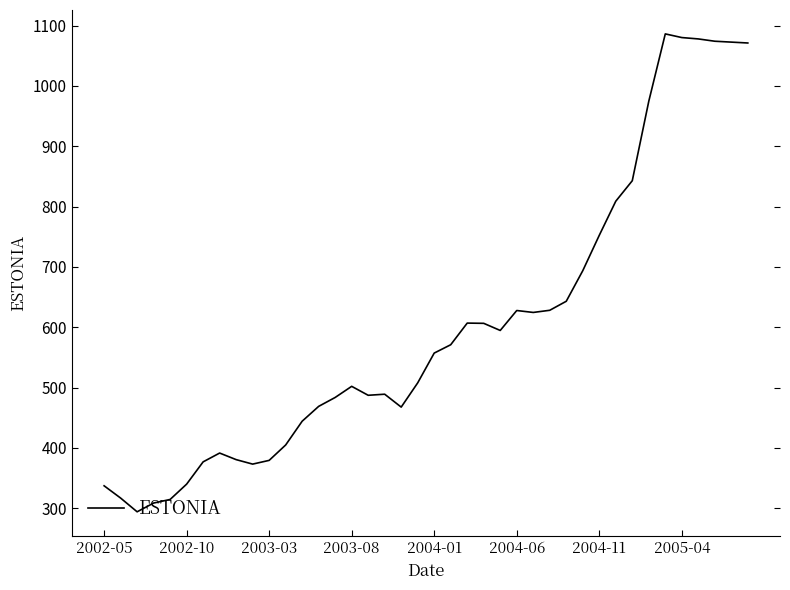

What is the difference between the maximum and minimum values?

792.3